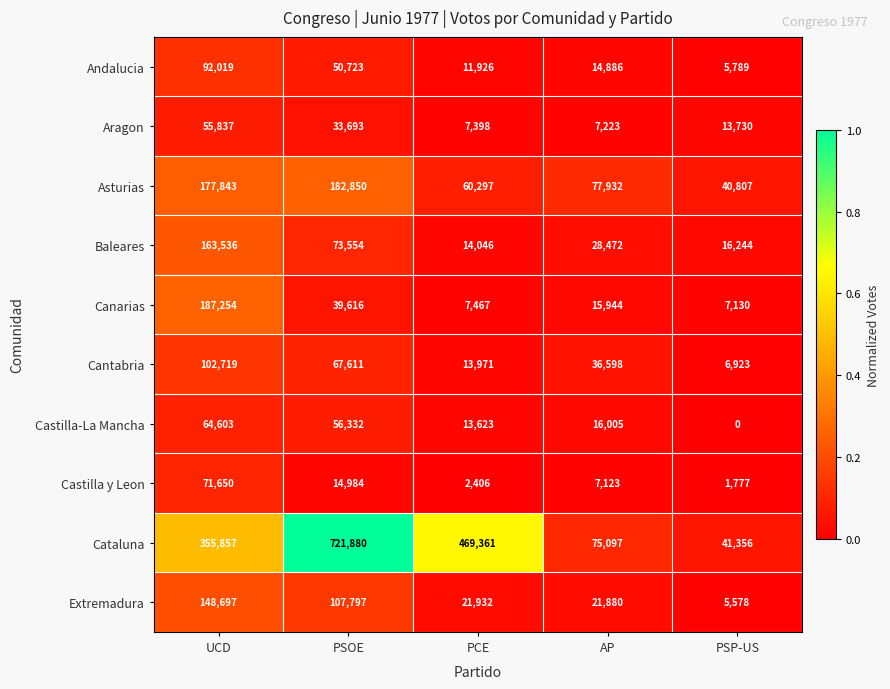

What is the highest value of the Canarias series?

187254